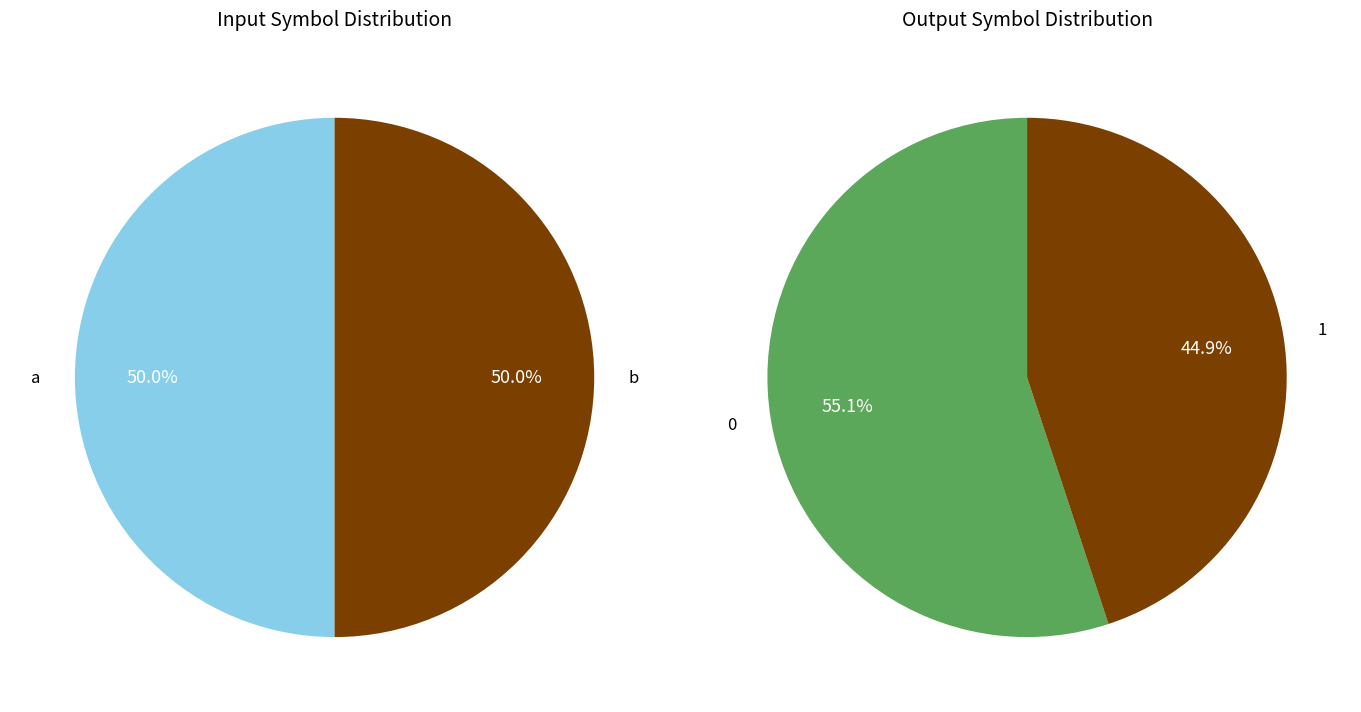

To the nearest percent, what percentage of the pie is a?

50%